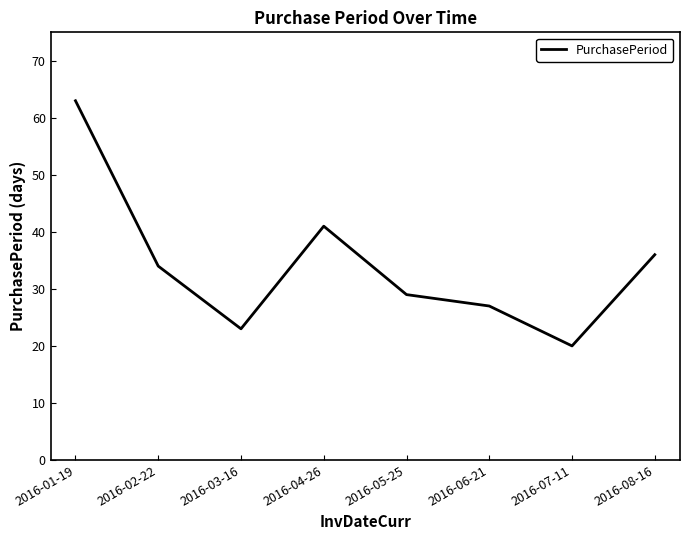

What is the sum of the values at 2016-06-21 and 2016-07-11?

47